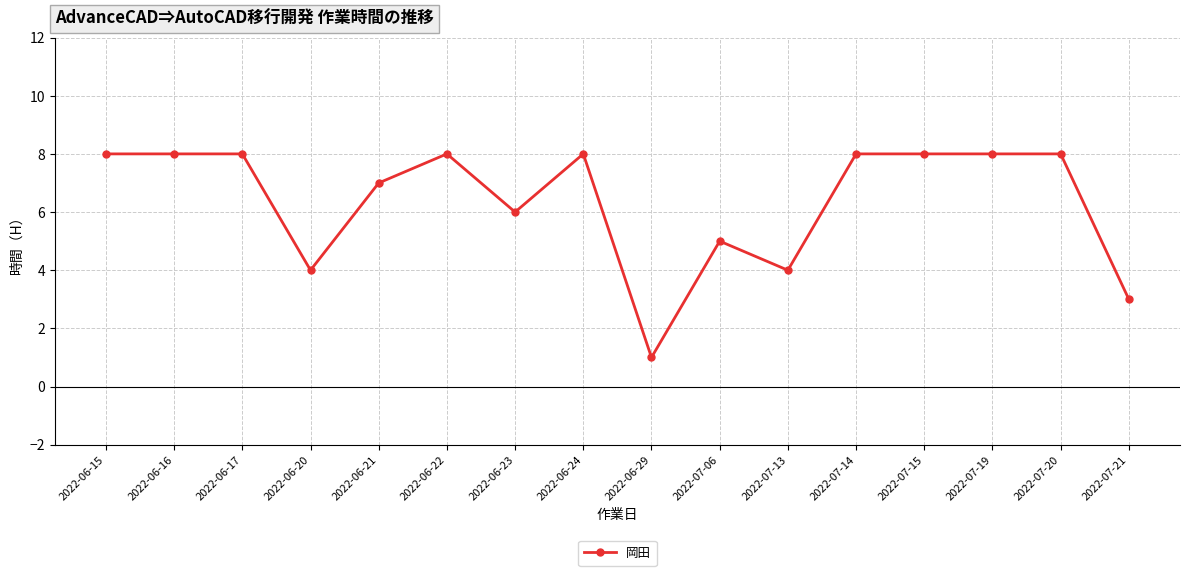

What is the label of the 12th point from the left?

2022-07-14